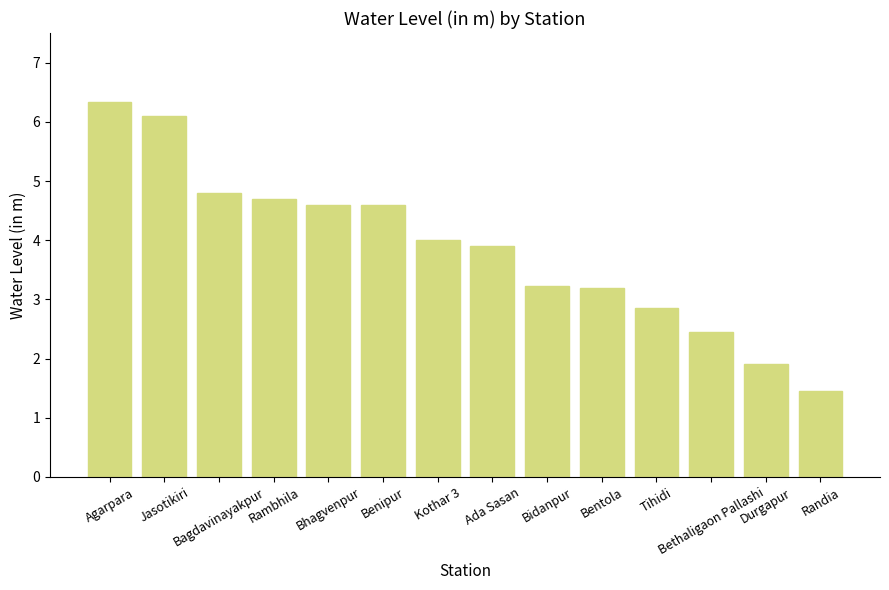

What is the difference between the maximum and minimum values?

4.9